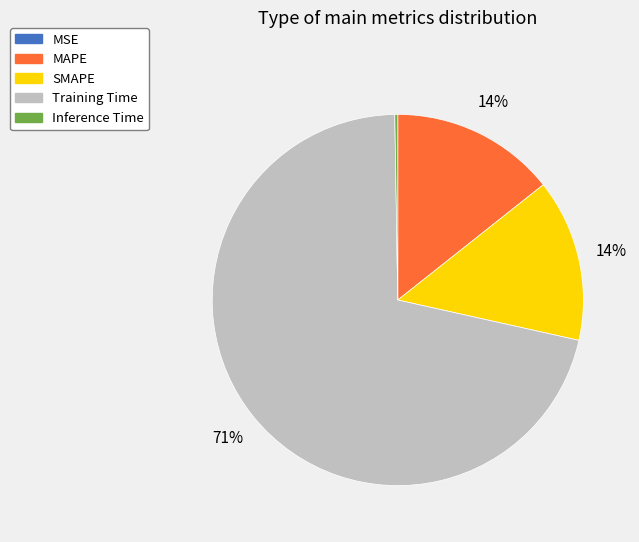

Is it true that SMAPE is 14% of the pie?

True